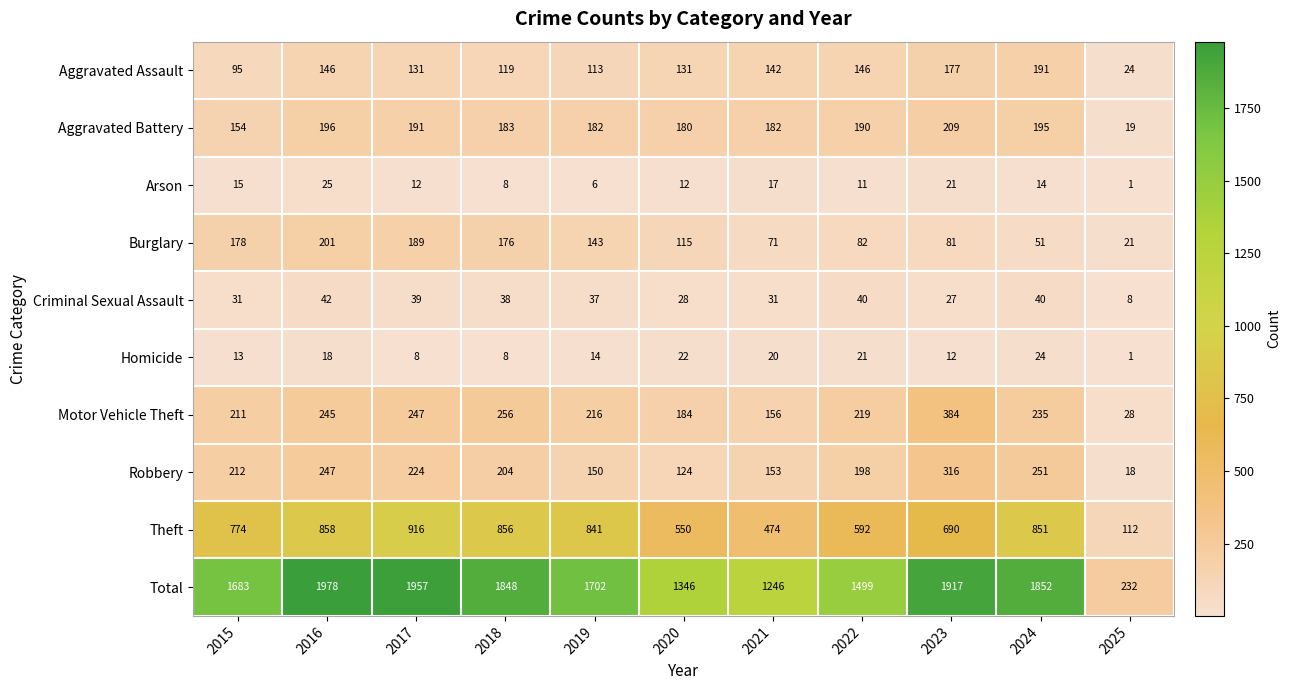

True or false: Motor Vehicle Theft has a value of 326 at 2020.

False